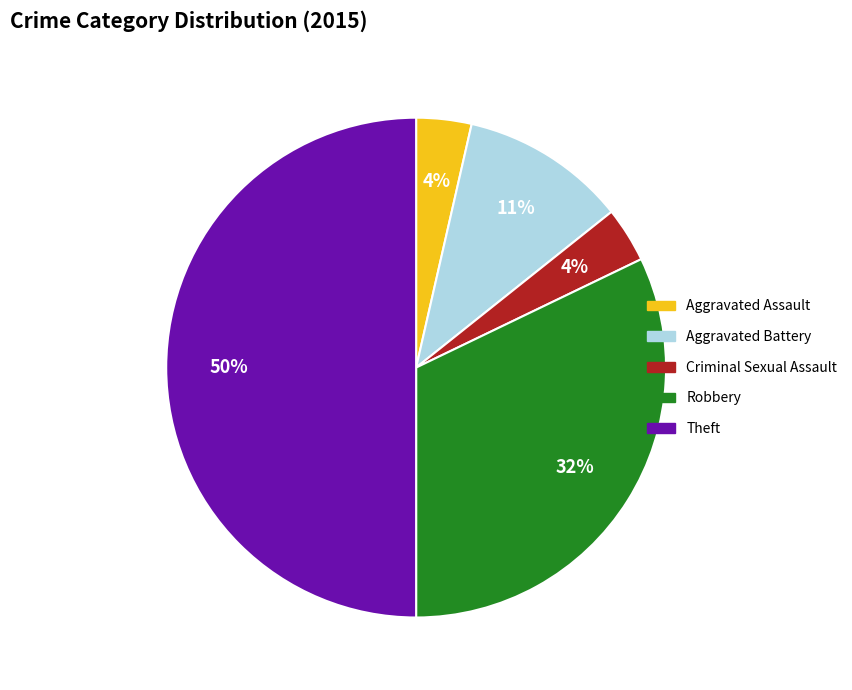

Which has a higher value, Aggravated Assault or Robbery?

Robbery